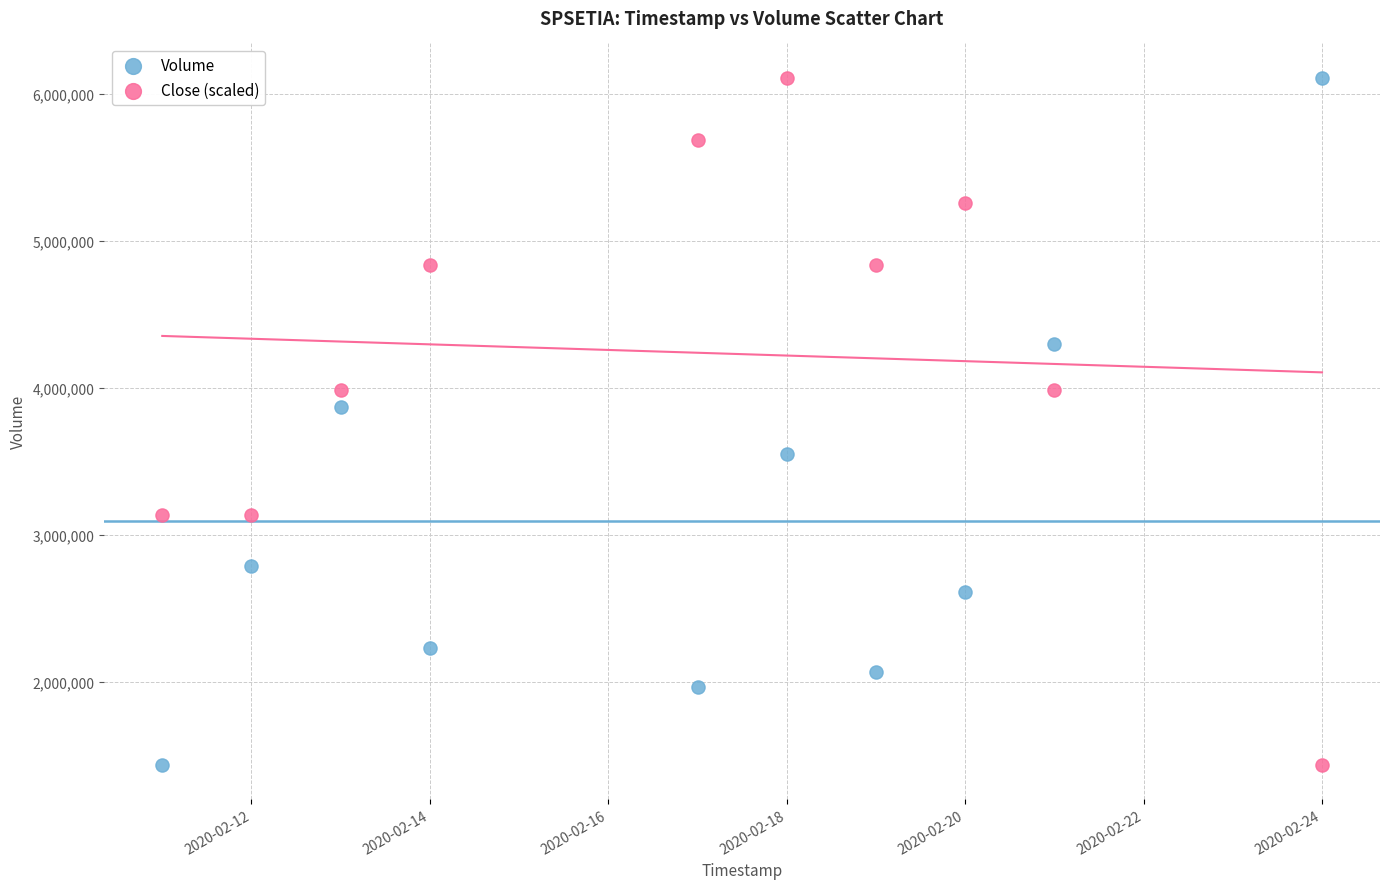

In the Close (scaled) series, what Y value is closest to 3771850?

3984172.7